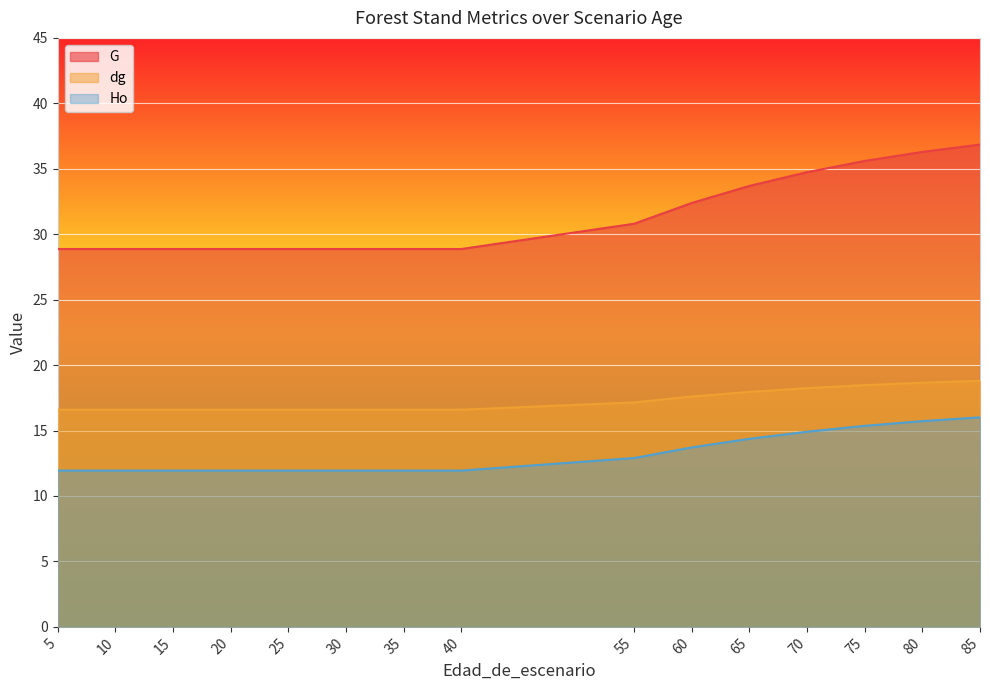

Reading left to right, transcribe all the data shown in this chart.

G: 28.9	28.9	28.9	28.9	28.9	28.9	28.9	28.9	30.8	32.4	33.7	34.7	35.6	36.3	36.9
dg: 16.6	16.6	16.6	16.6	16.6	16.6	16.6	16.6	17.1	17.6	17.9	18.2	18.5	18.6	18.8
Ho: 11.9	11.9	11.9	11.9	11.9	11.9	11.9	11.9	12.9	13.7	14.4	14.9	15.4	15.7	16.0